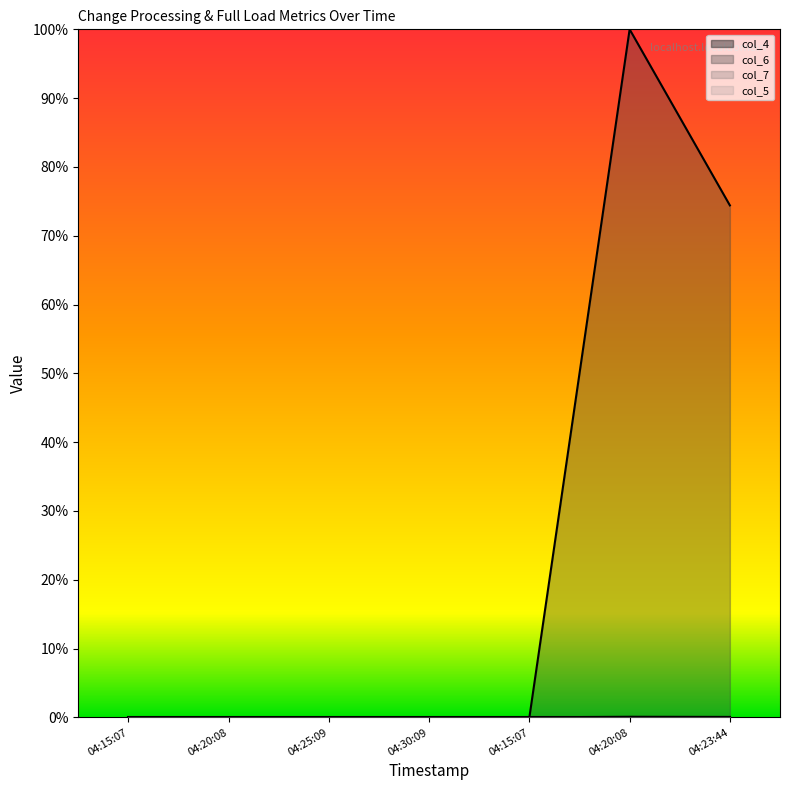

Does the chart display data point markers on the line(s)?

No